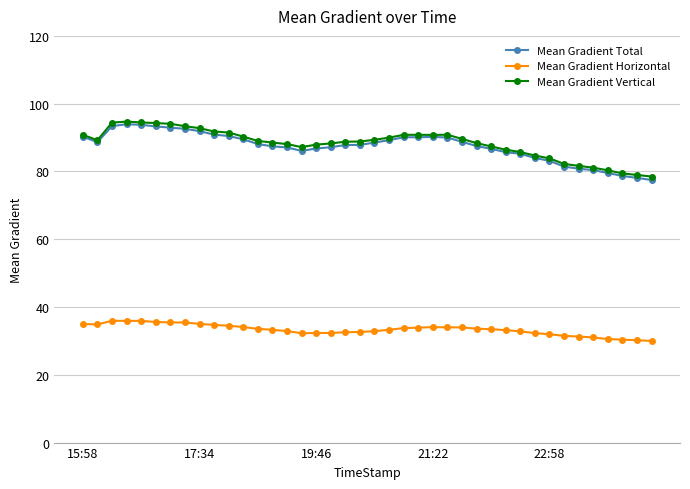

What is the value of the Mean Gradient Vertical point at the 17th from the left?

87.9